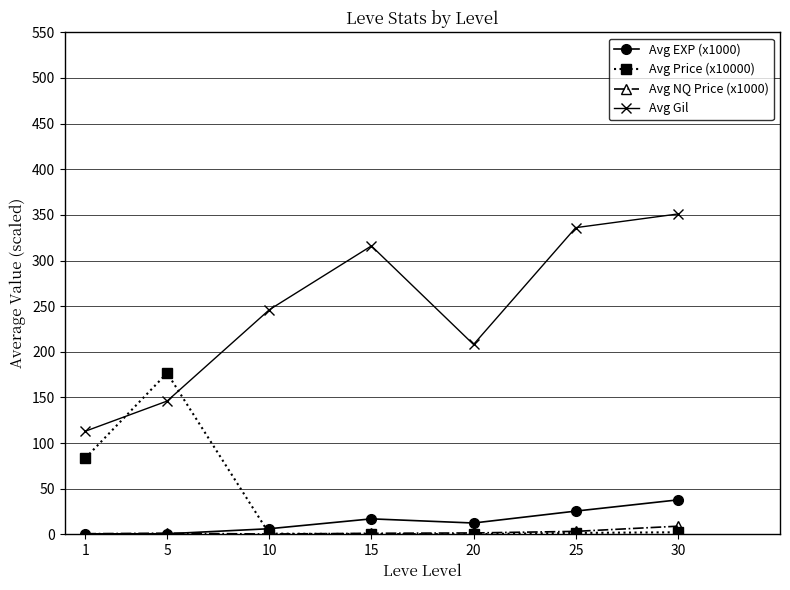

What is the difference between the maximum and minimum values in the Avg Gil series?

238.0